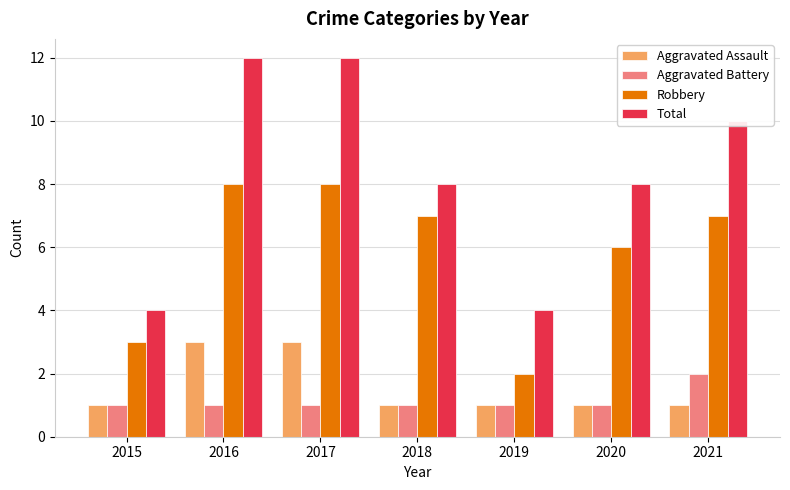

What are all the series names shown in the legend?

Aggravated Assault, Aggravated Battery, Robbery, Total